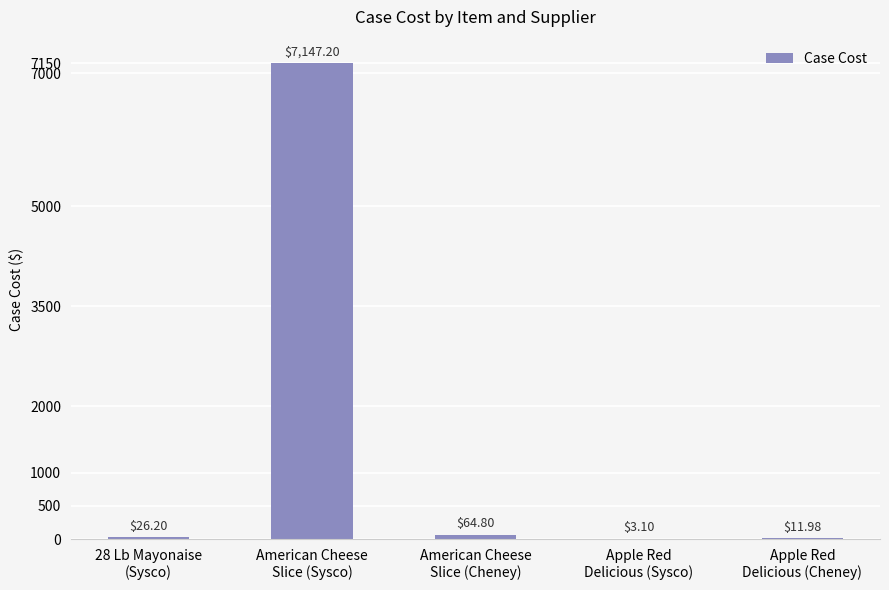

What is the sum of all values?

7253.3